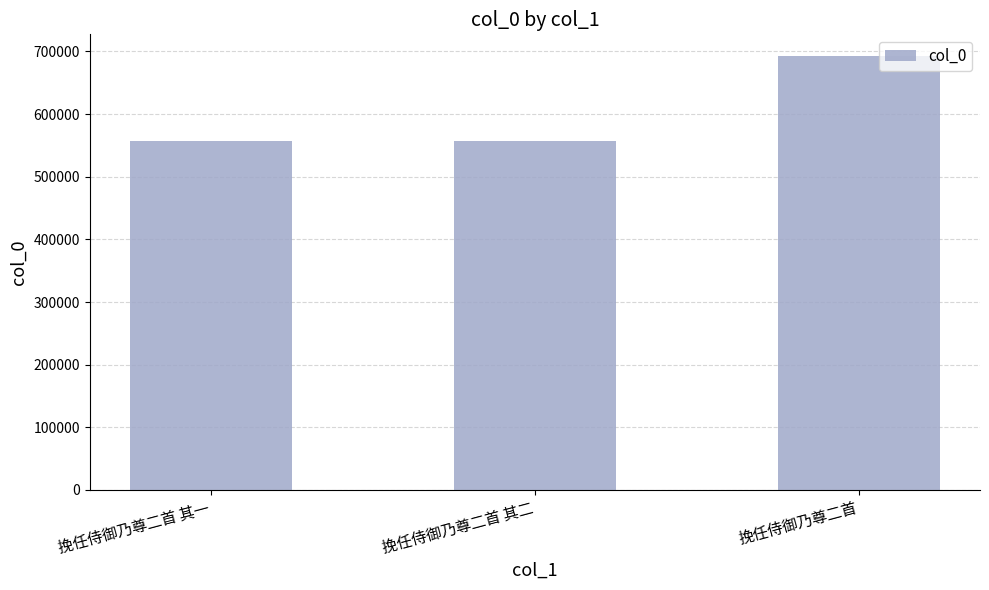

What is the change in value from 挽任侍御乃尊二首 其二 to 挽任侍御乃尊二首?

+136117